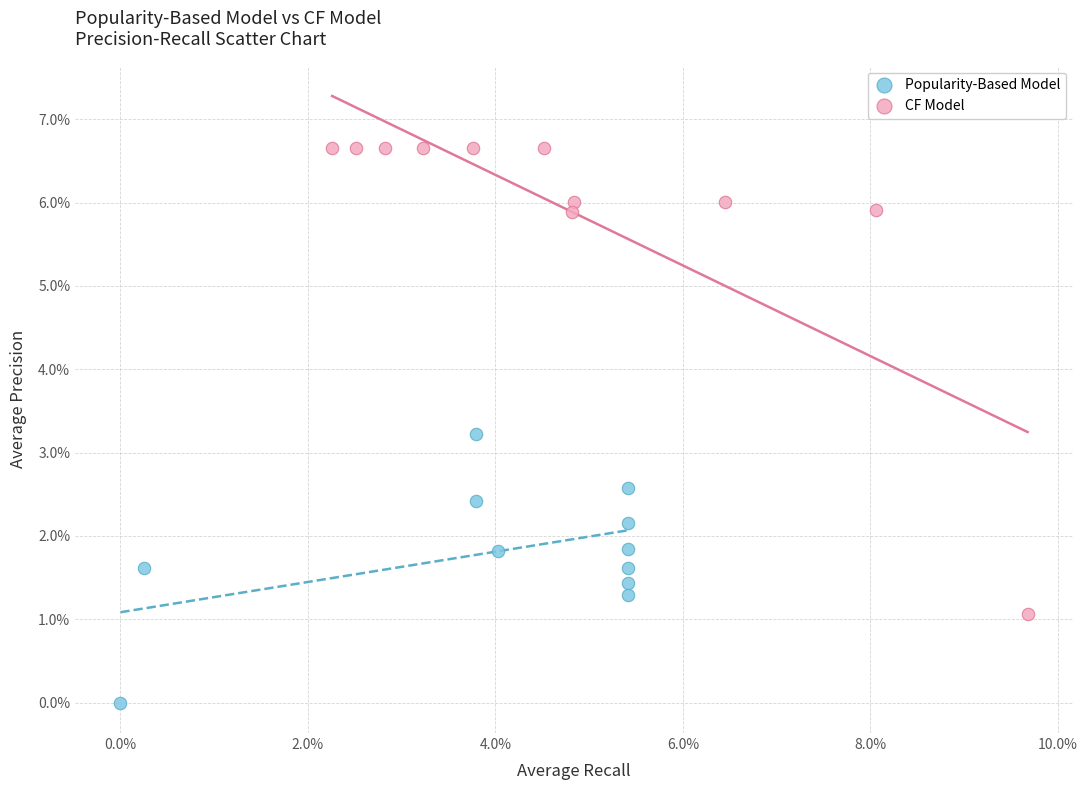

What are all the series names shown in the legend?

Popularity-Based Model, CF Model